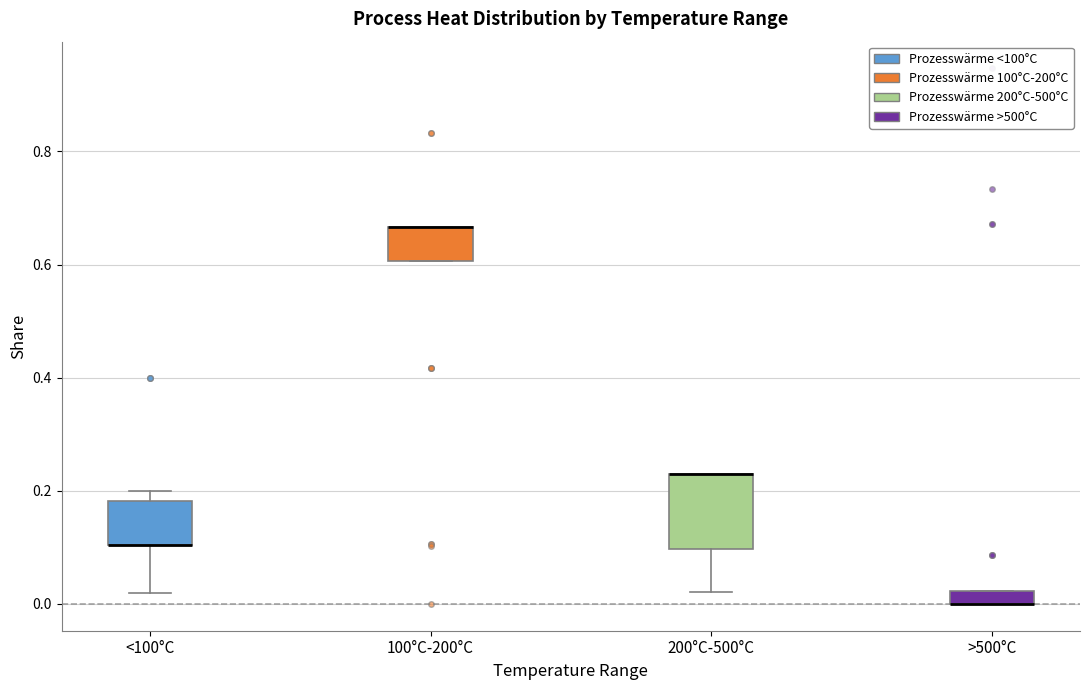

Where does the lower whisker of the box for <100°C end on the y-axis? The values are not printed on the chart, so give them approximately, as read against the axis.

0.02